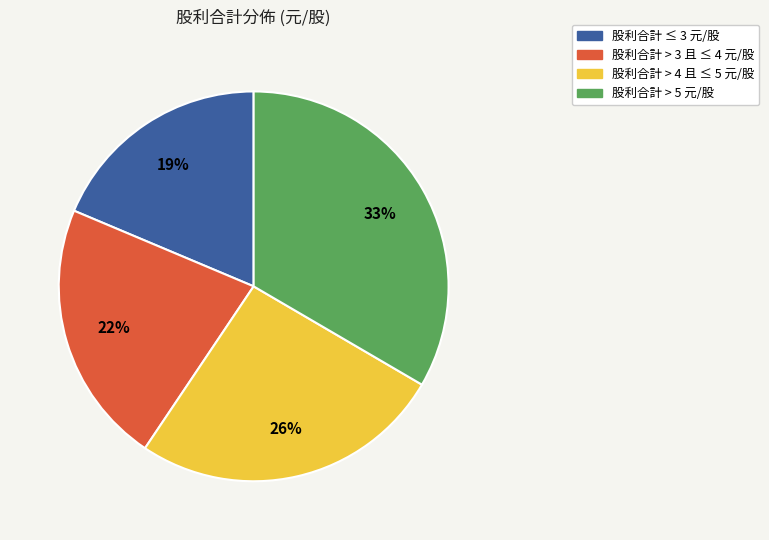

Which category has the biggest portion of the pie?

股利合計 > 5 元/股